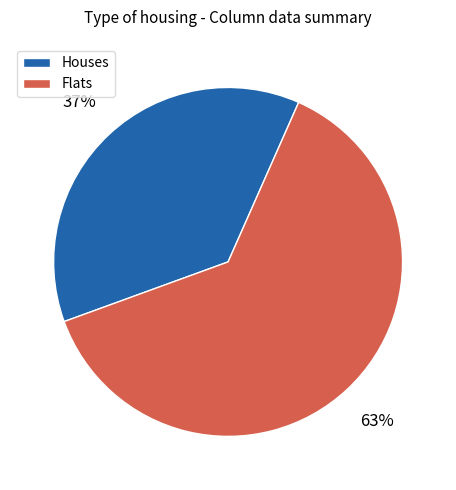

To the nearest percent, what is the average slice percentage?

50%